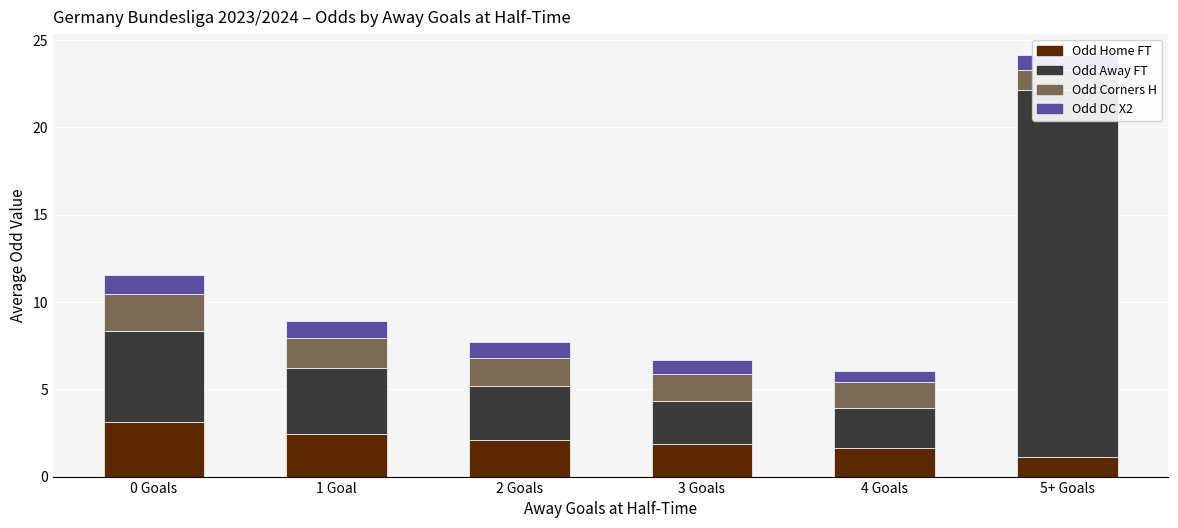

What is the maximum value for Odd_A_FT?

21.0